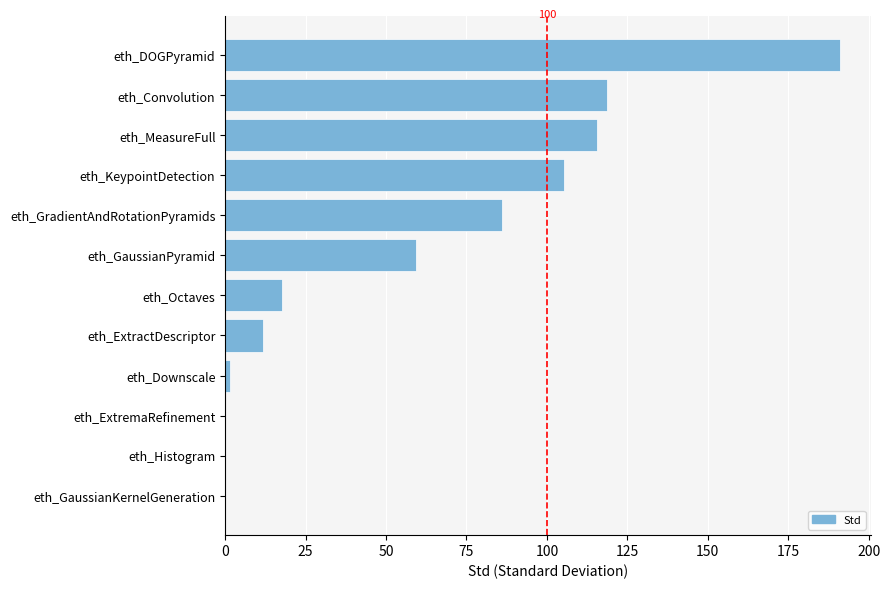

Which has a higher value, eth_Octaves or eth_Histogram?

eth_Octaves